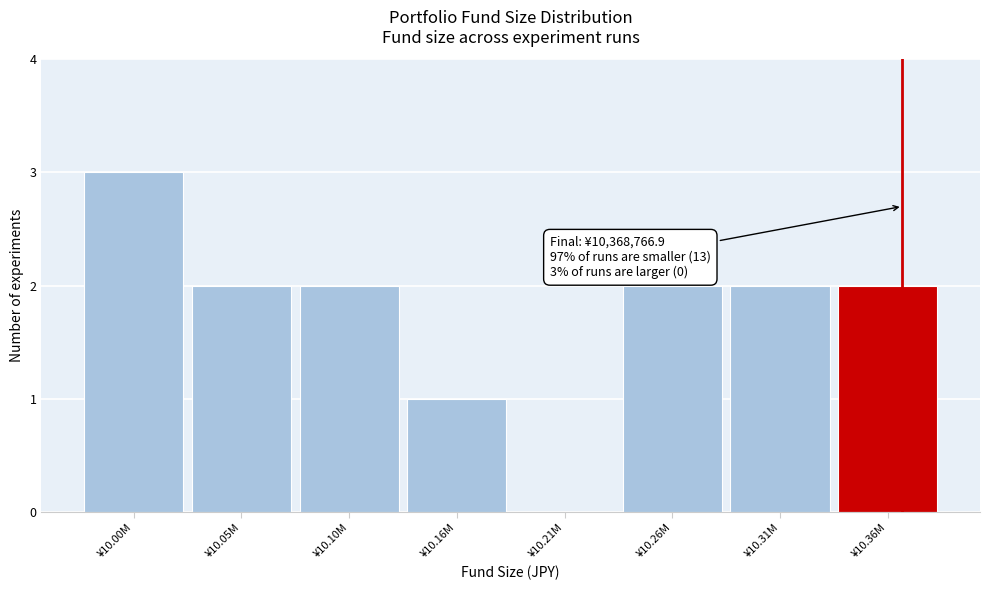

Reading left to right, what are all the values shown in this chart?

¥10.00M=3	¥10.05M=2	¥10.10M=2	¥10.16M=1	¥10.21M=0	¥10.26M=2	¥10.31M=2	¥10.36M=2